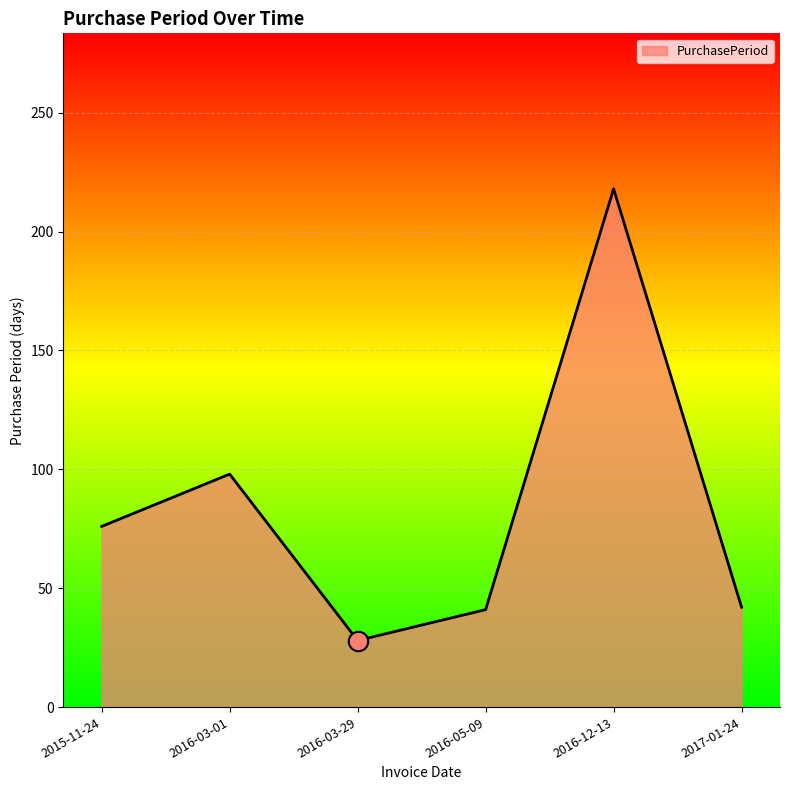

What is the difference between the values at 2016-03-29 and 2017-01-24?

14